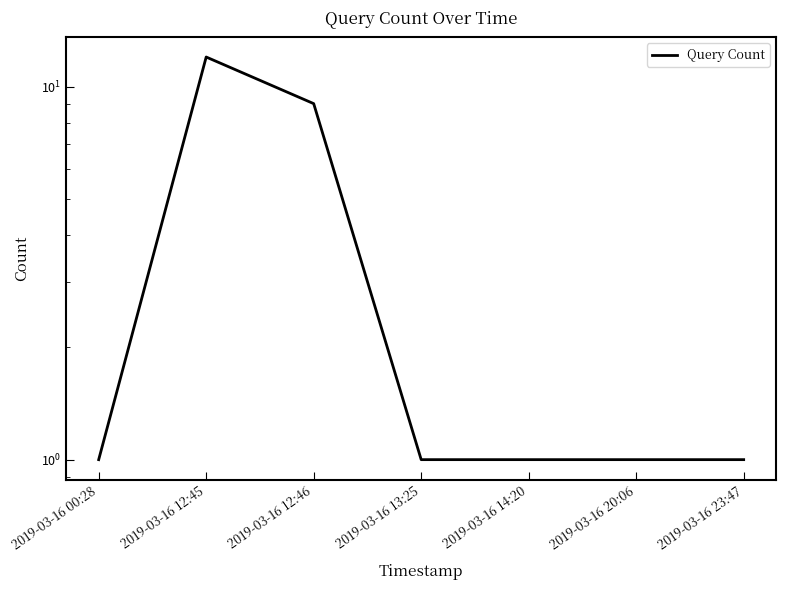

True or false: there are more than 0 points higher than both neighbors.

True